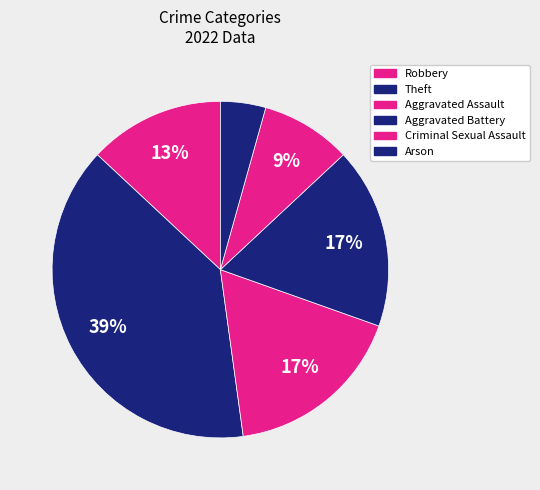

How many slices are in this pie chart?

6